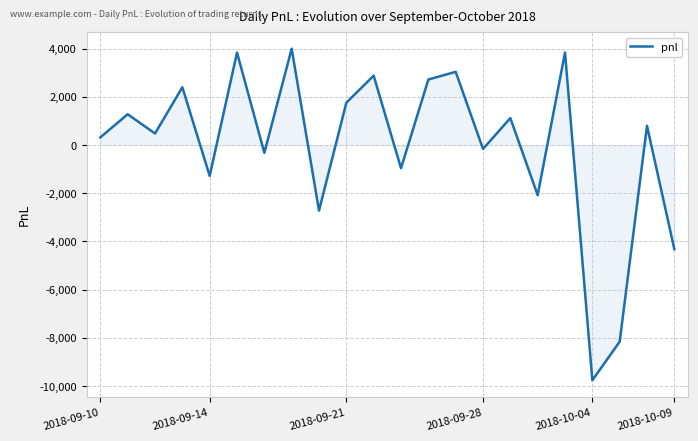

What is the difference between the maximum and minimum values?

13760